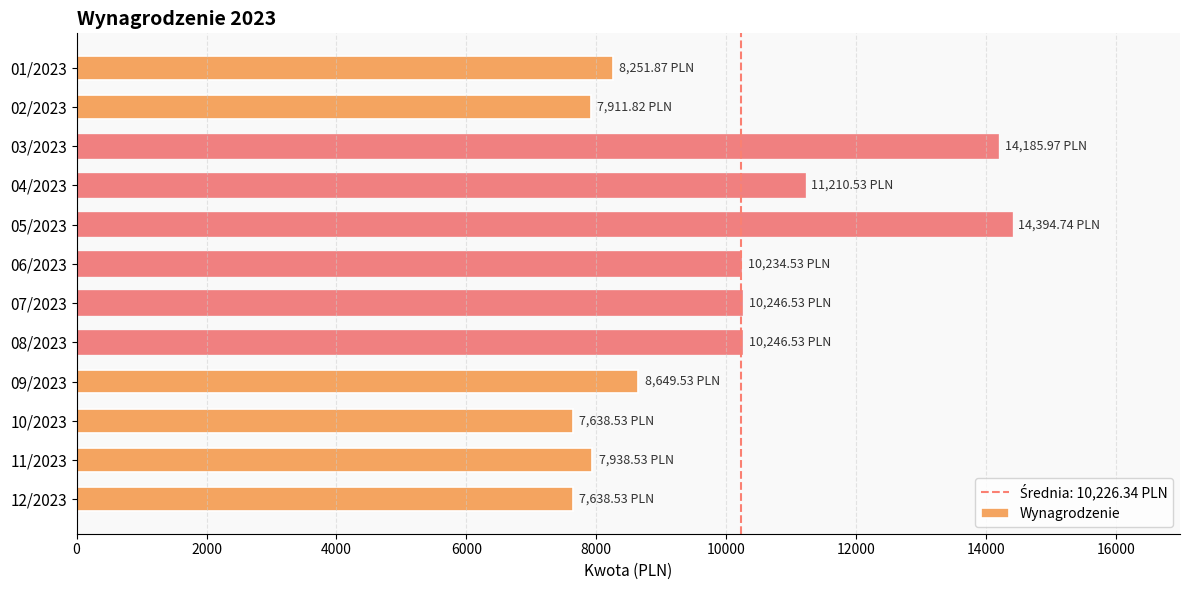

Does the chart contain stacked bars?

No